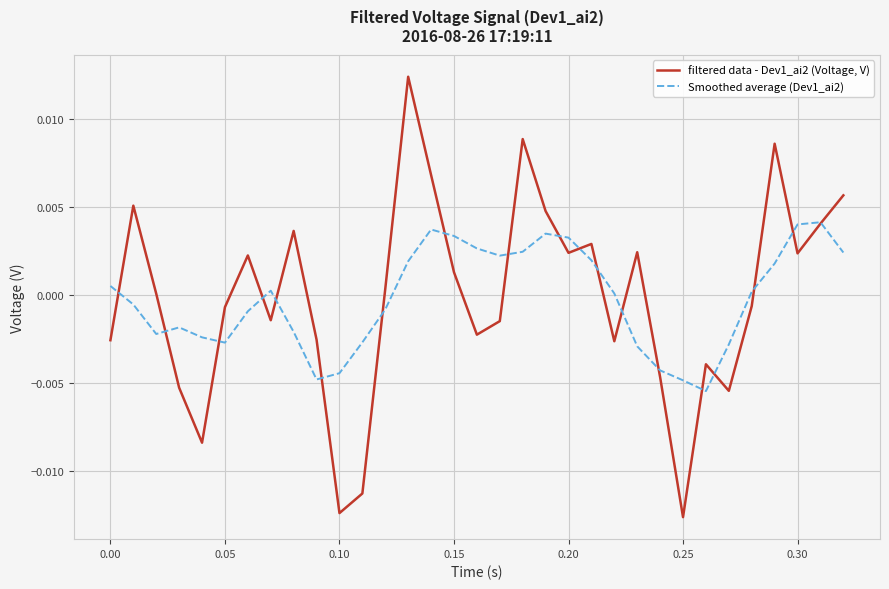

List the series in order of their peak value, lowest first.

Smoothed average (Dev1_ai2), filtered data - Dev1_ai2 (Voltage, V)